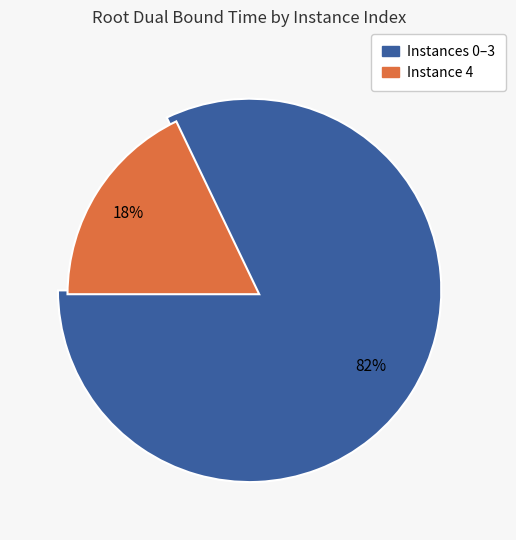

Is there a majority slice in this chart?

Yes